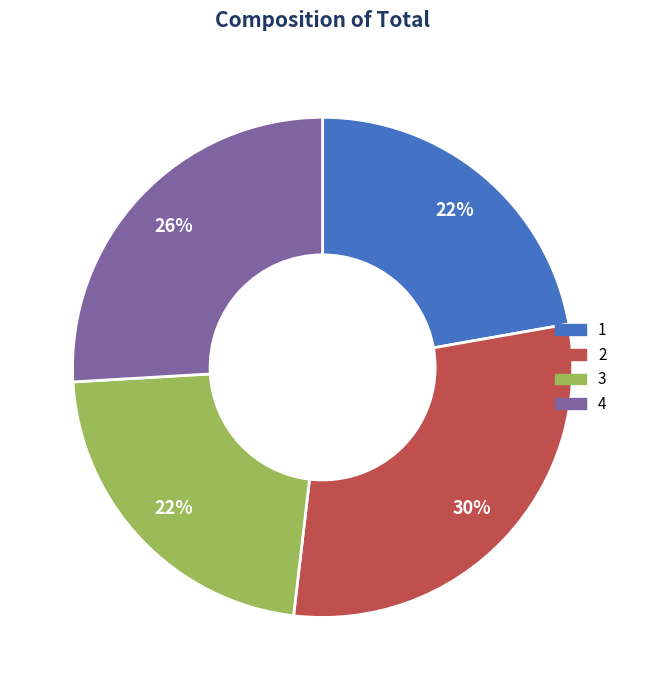

How many segments does this pie chart have?

4